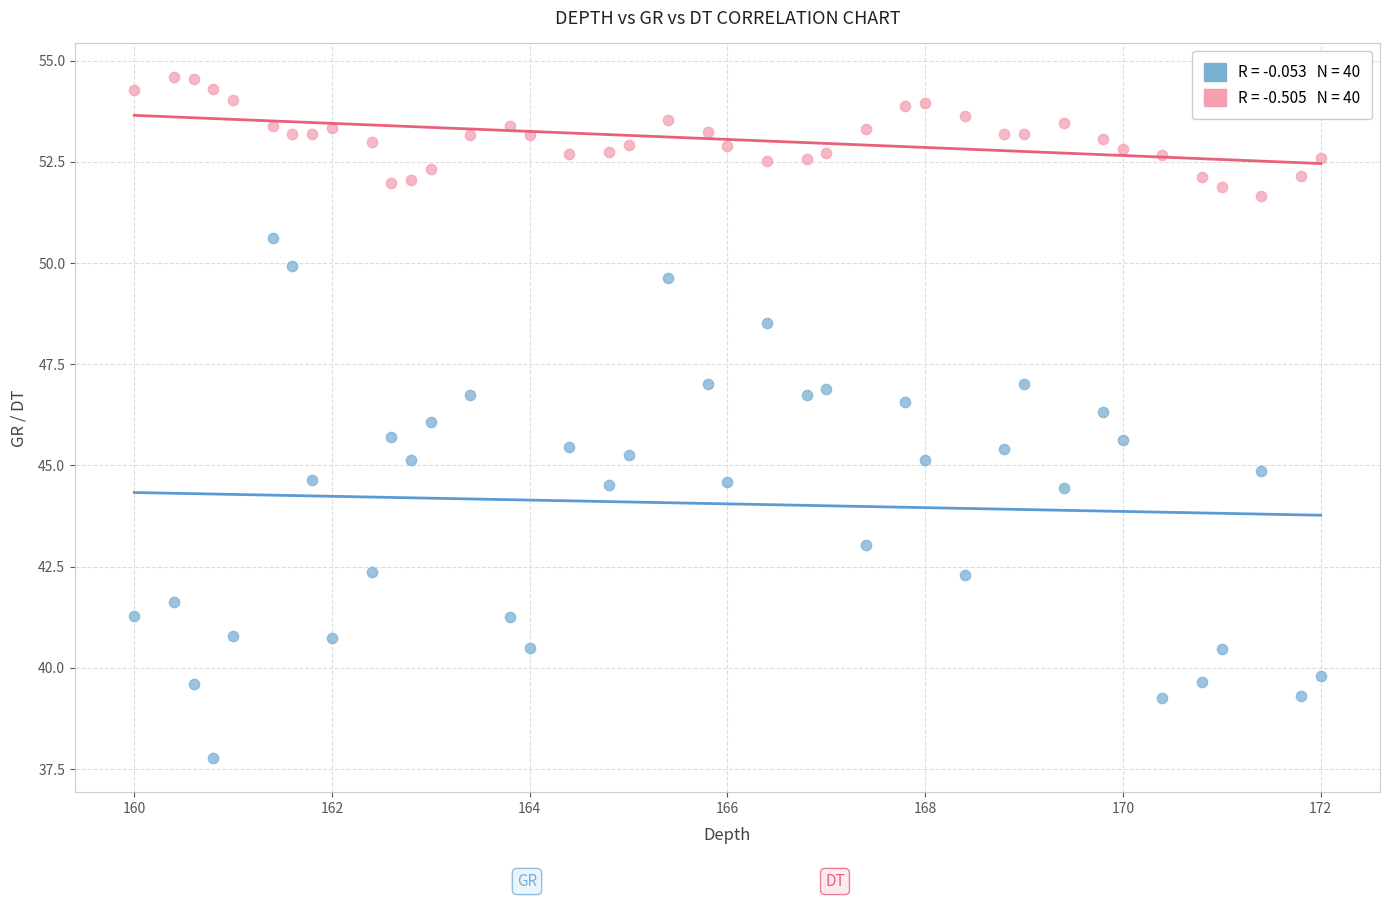

Across all data points, what is the range of X values (max minus min)?

12.0